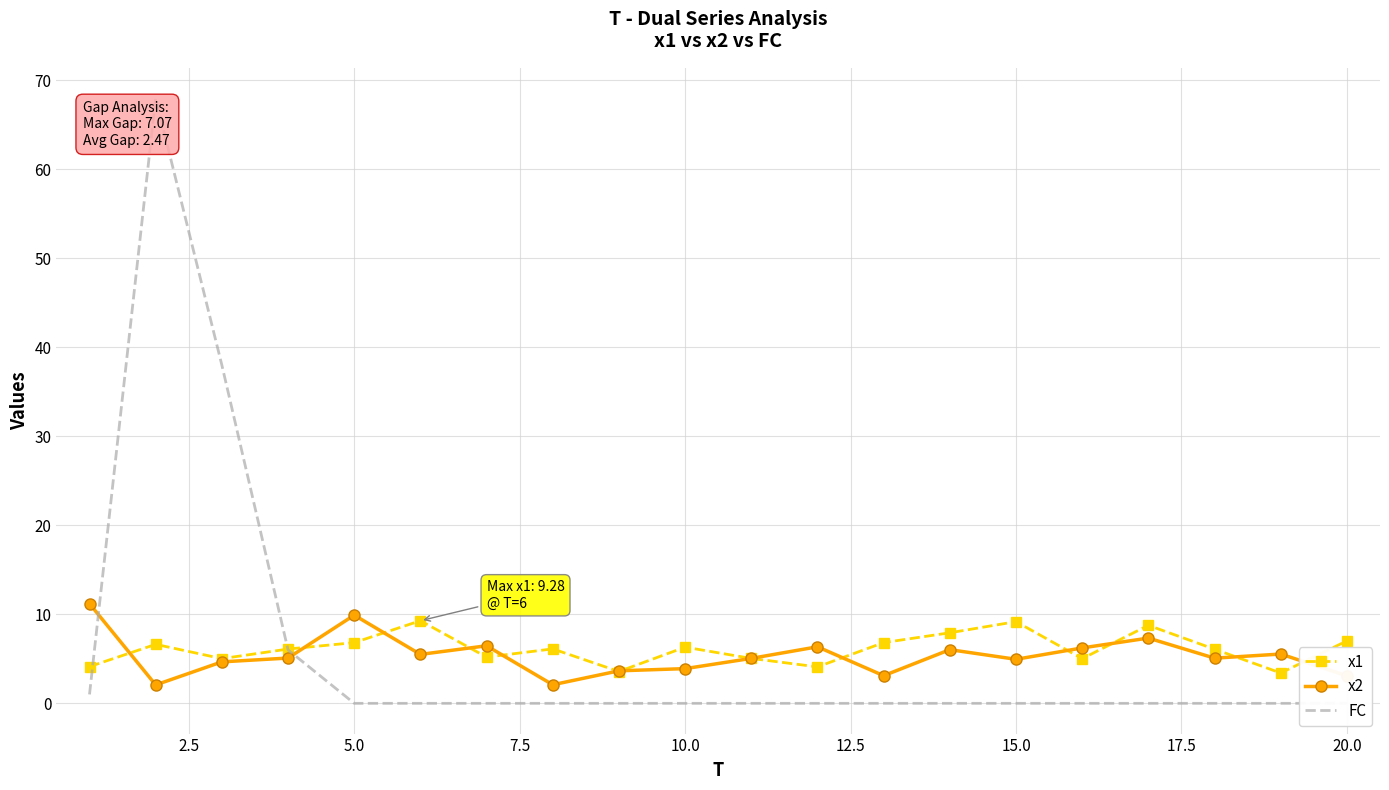

The value of x1 at 15.0 is 9.2. True or false?

True